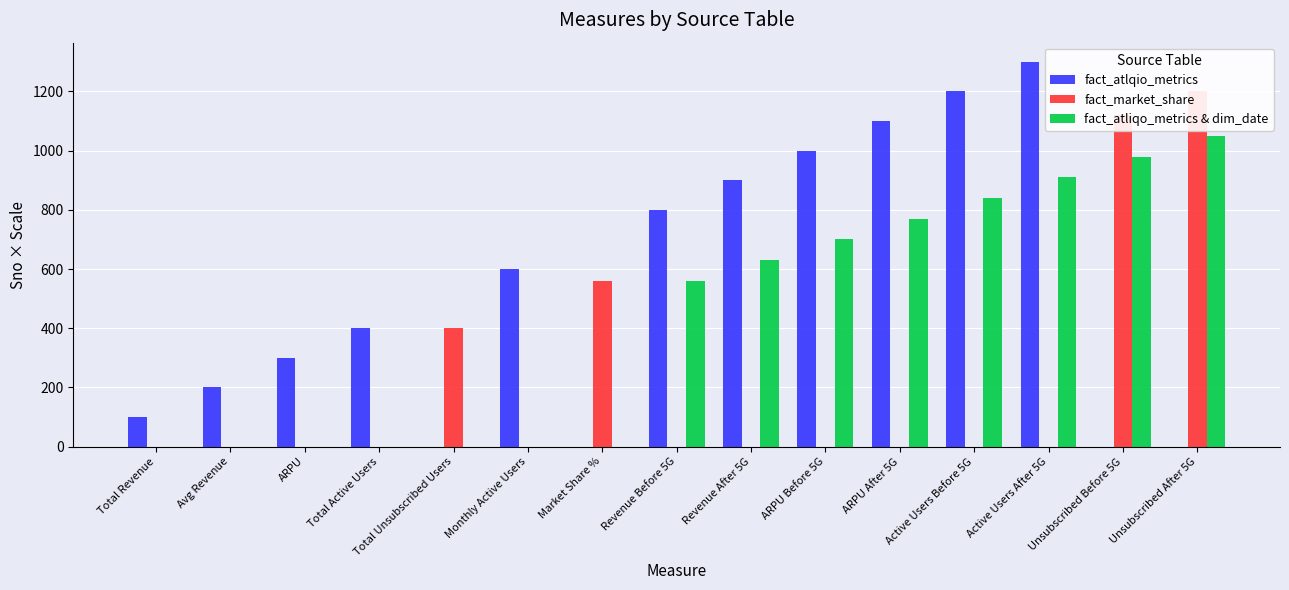

Which label corresponds to the largest value in the chart?

Active Users After 5G